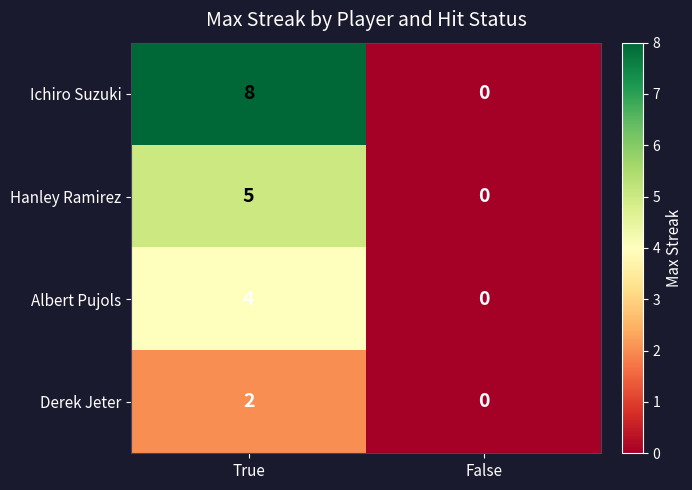

Rank the series by their average value, from lowest to highest.

Derek Jeter, Albert Pujols, Hanley Ramirez, Ichiro Suzuki